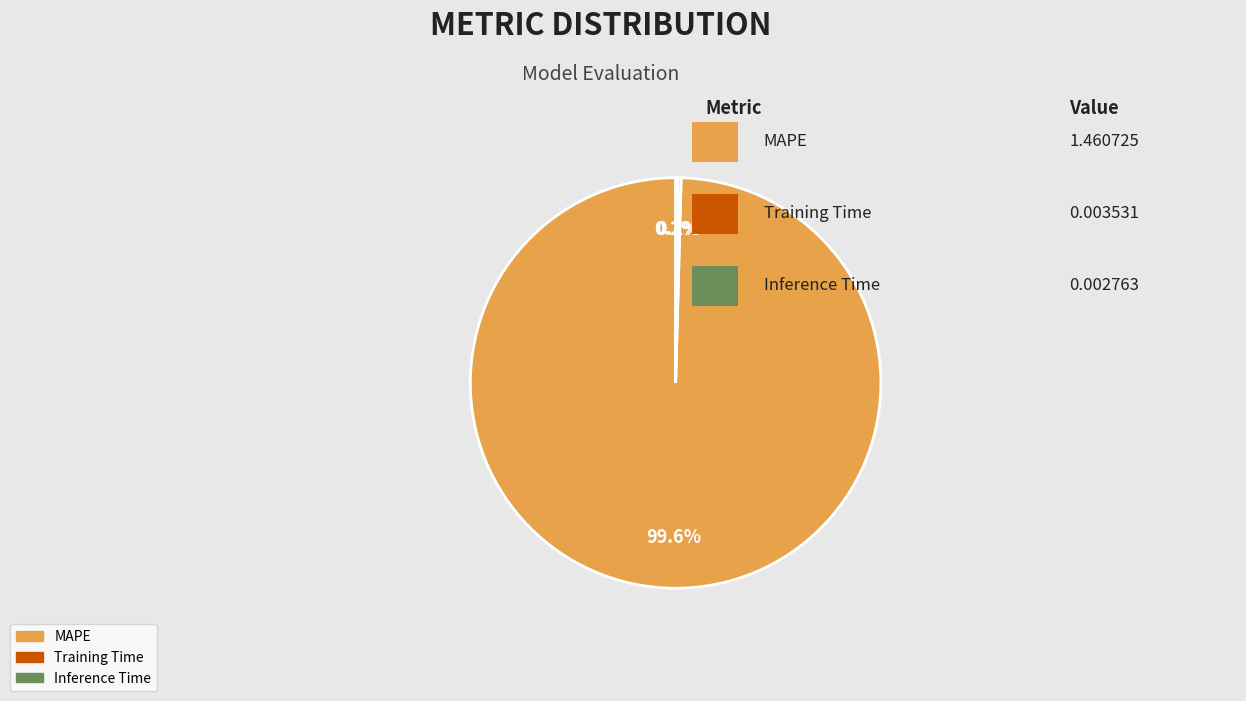

Which category has the biggest portion of the pie?

MAPE